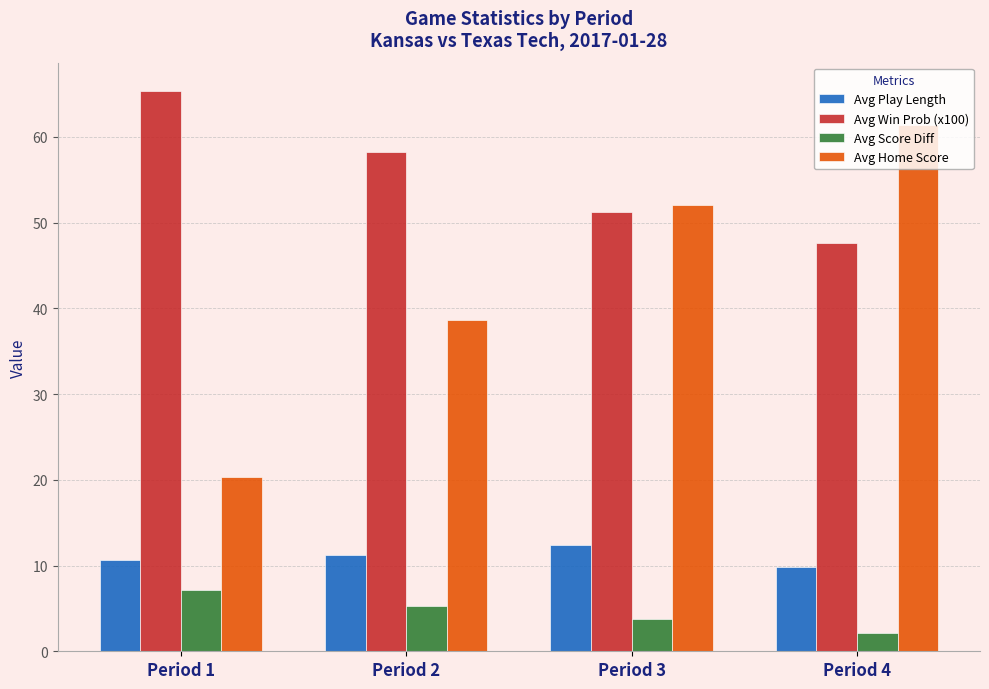

What is the total value across all series at Period 4?

120.9